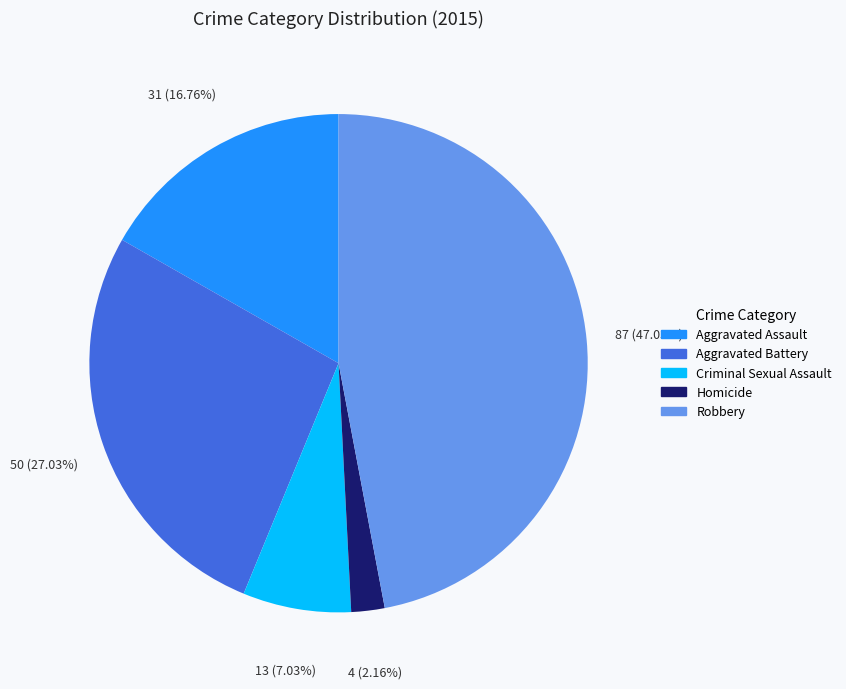

Does Criminal Sexual Assault account for over 50% of the chart?

No